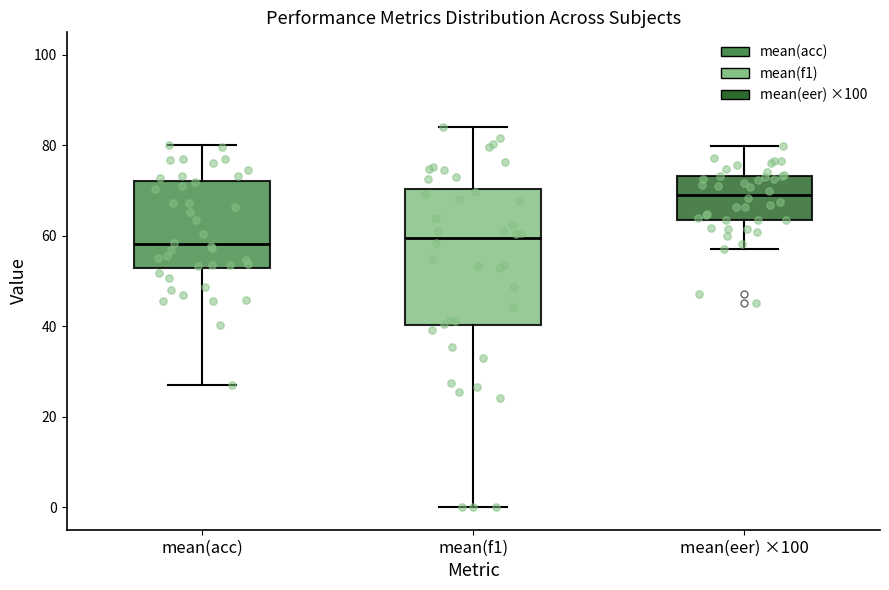

Reading left to right, read every box against the y-axis: the position of its median line, the range the box covers, and the ends of its whiskers. The values are not printed on the chart, so give them approximately, as read against the axis.

mean(acc): median 58, box 52 to 72, whiskers 28 to 80
mean(f1): median 60, box 40 to 70, whiskers 0 to 84
mean(eer) ×100: median 70, box 64 to 74, whiskers 58 to 80